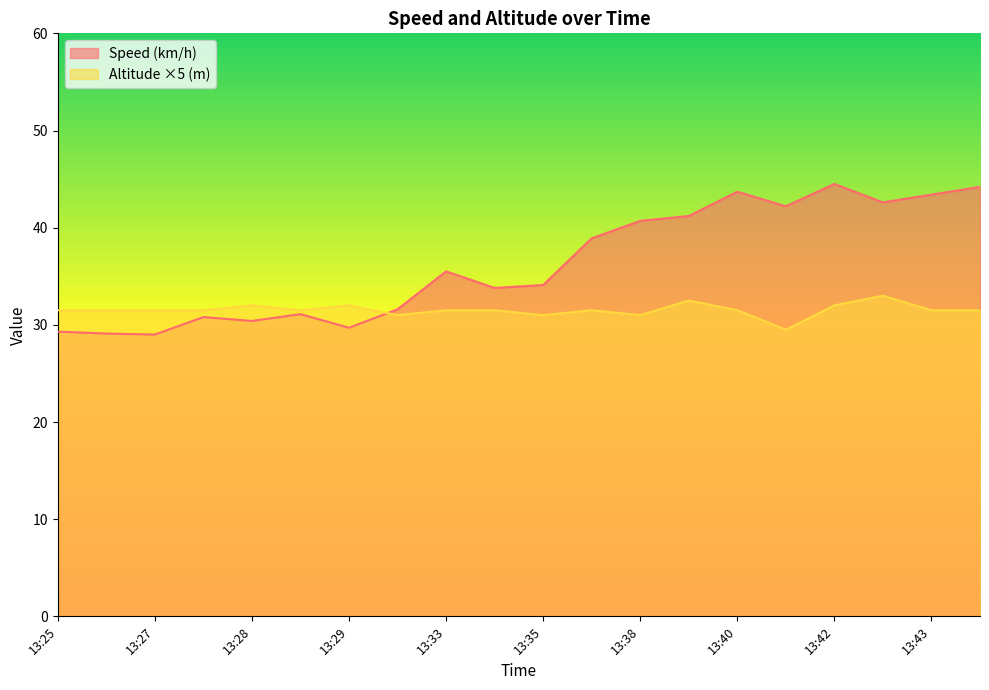

Rank the series by their maximum value, from highest to lowest.

Speed (km/h), Altitude ×5 (m)